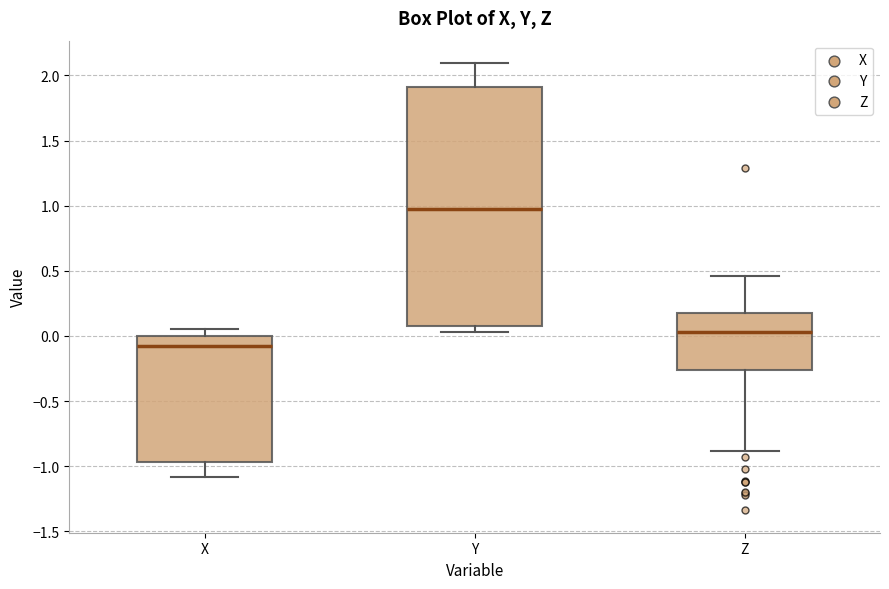

Reading left to right, read every box against the y-axis: the position of its median line, the range the box covers, and the ends of its whiskers. The values are not printed on the chart, so give them approximately, as read against the axis.

X: median -0.10, box -0.95 to 0.00, whiskers -1.10 to 0.05
Y: median 1.00, box 0.10 to 1.90, whiskers 0.05 to 2.10
Z: median 0.05, box -0.25 to 0.20, whiskers -0.90 to 0.45